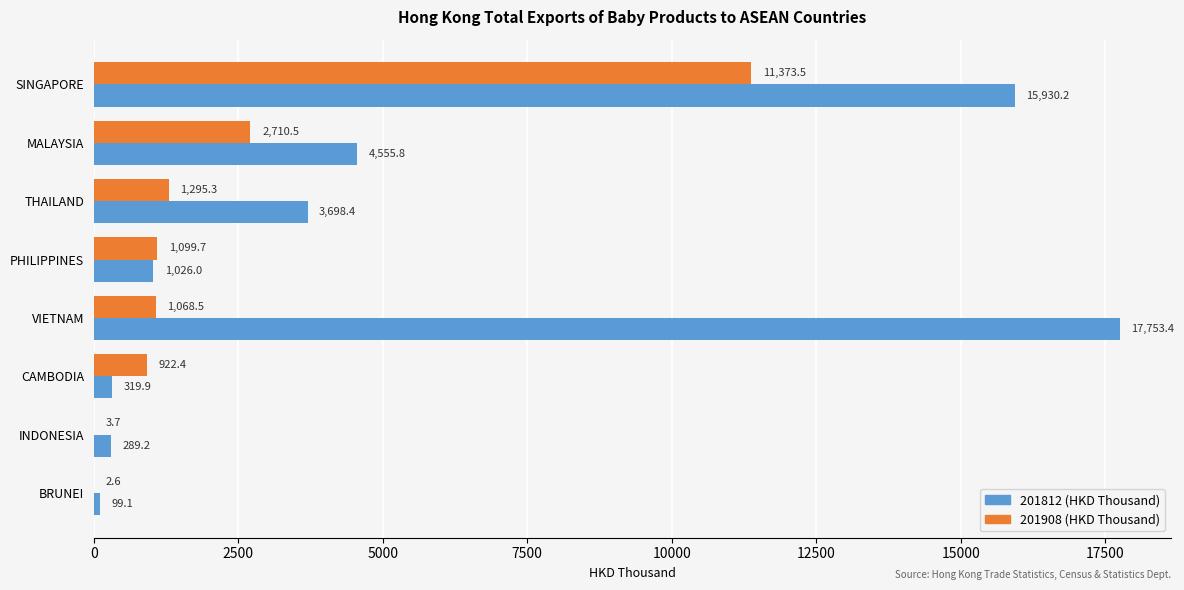

Between SINGAPORE and BRUNEI, which series saw the biggest shift?

201812 (HKD Thousand)